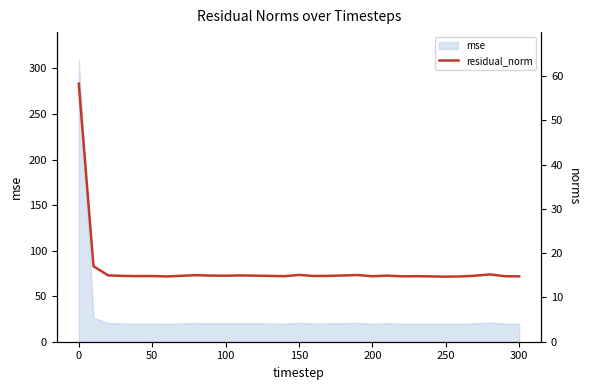

Does the chart have visible grid lines?

No